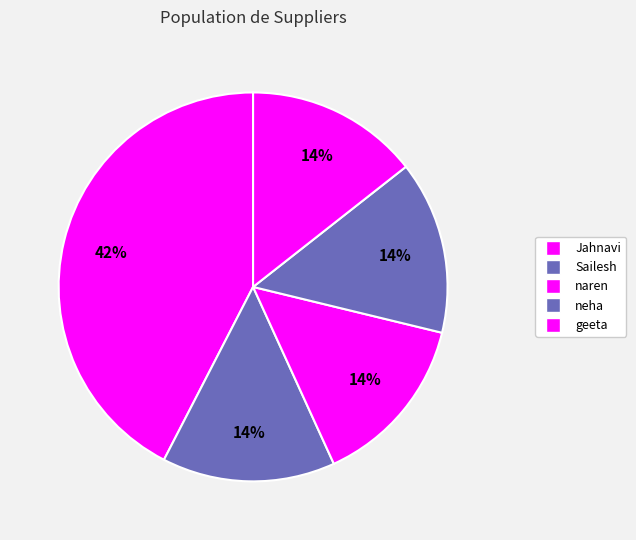

To the nearest percent, what portion does Jahnavi represent?

42%